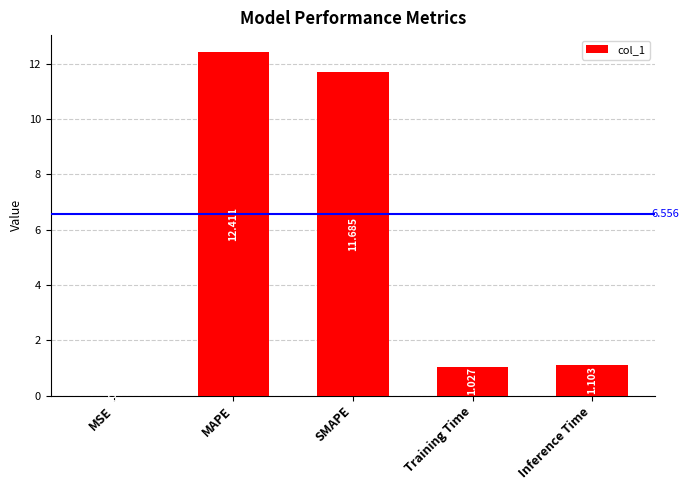

At which category does the chart reach its peak across all series?

MAPE